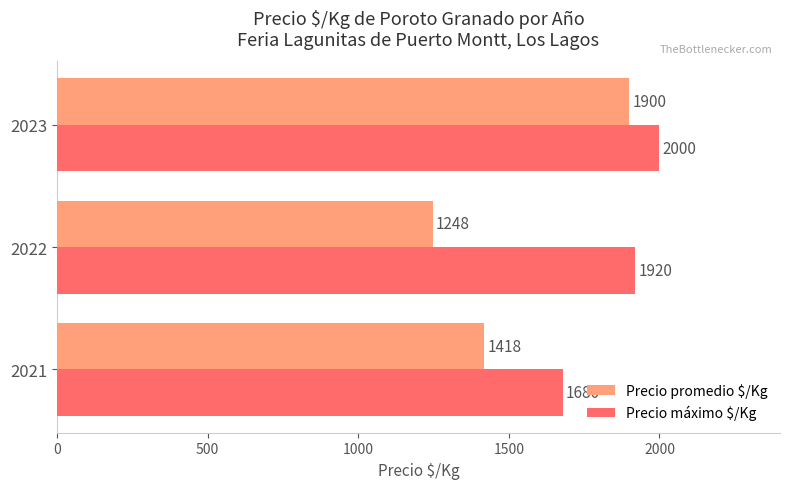

Is it true that Precio máximo $/Kg equals 1680.0 at 2021?

True